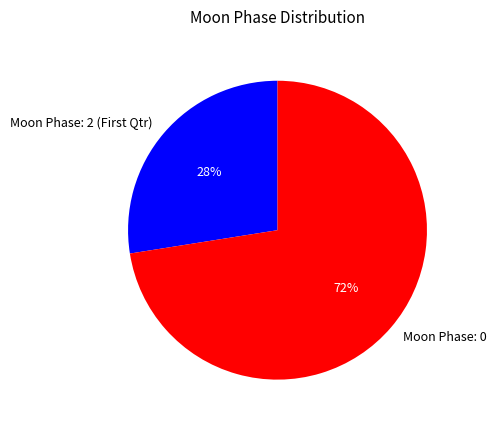

Does Moon Phase: 0 account for over 50% of the chart?

Yes